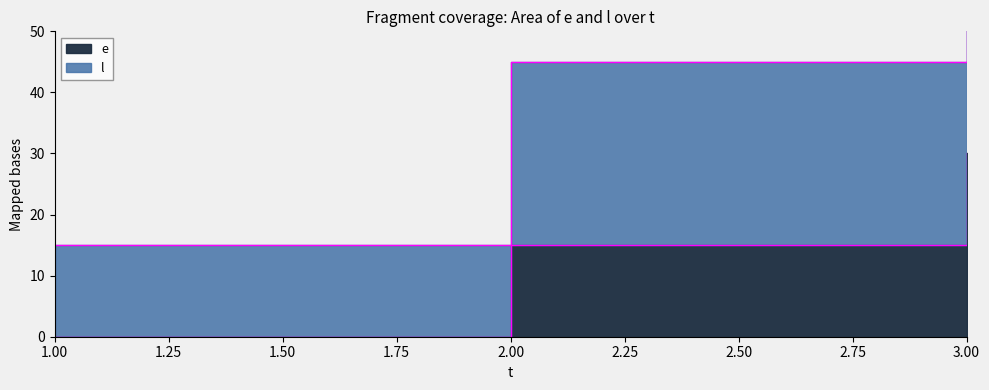

Reading right to left, transcribe all the data shown in this chart.

e: 3=30	2=15	1=0
l: 3=75	2=45	1=15